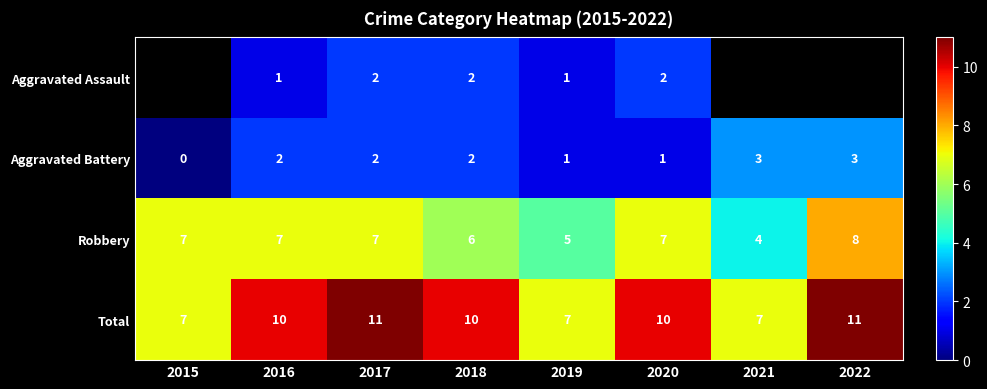

What is the sum of all Aggravated Battery values?

14